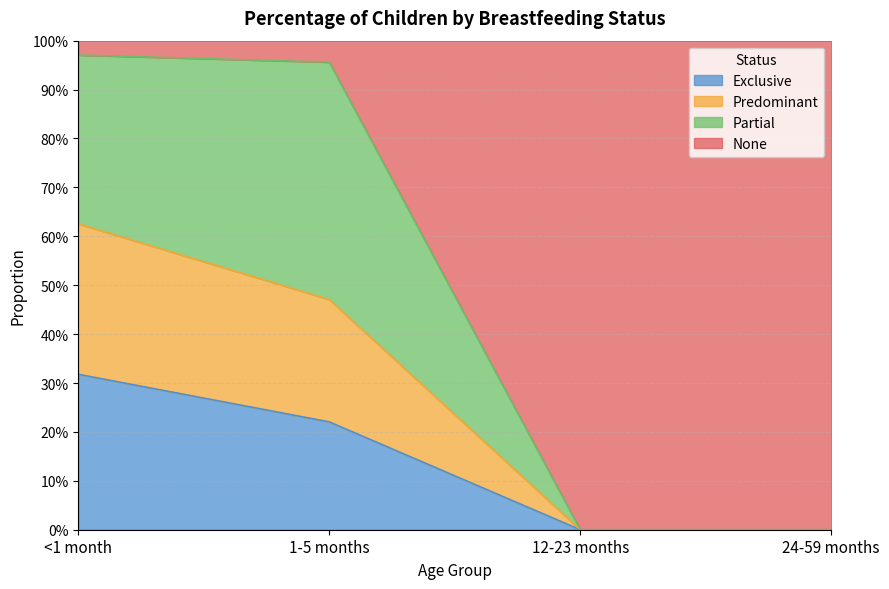

What position from the left is 24-59 months?

4